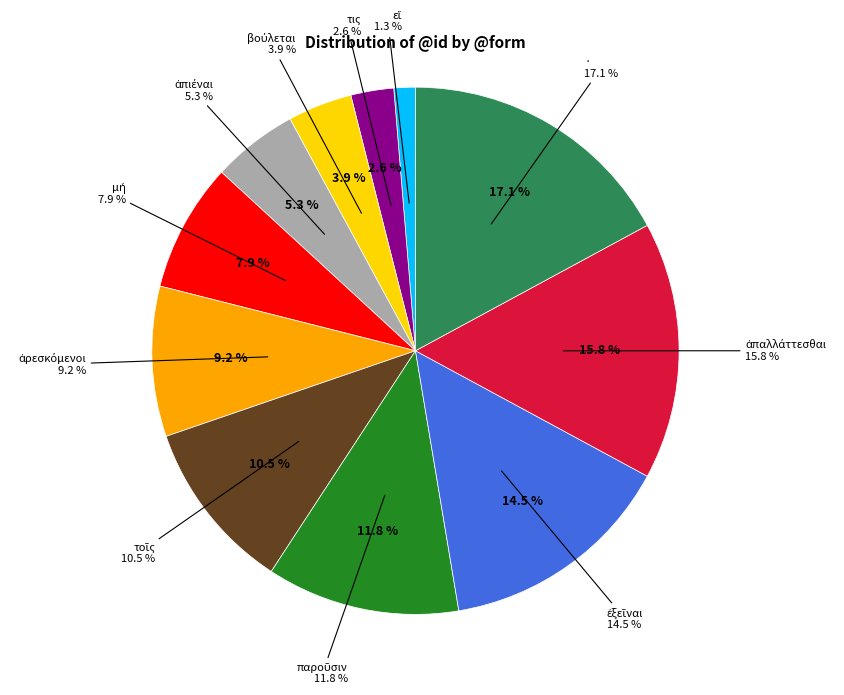

The τις slice represents 13% of the pie. True or false?

False